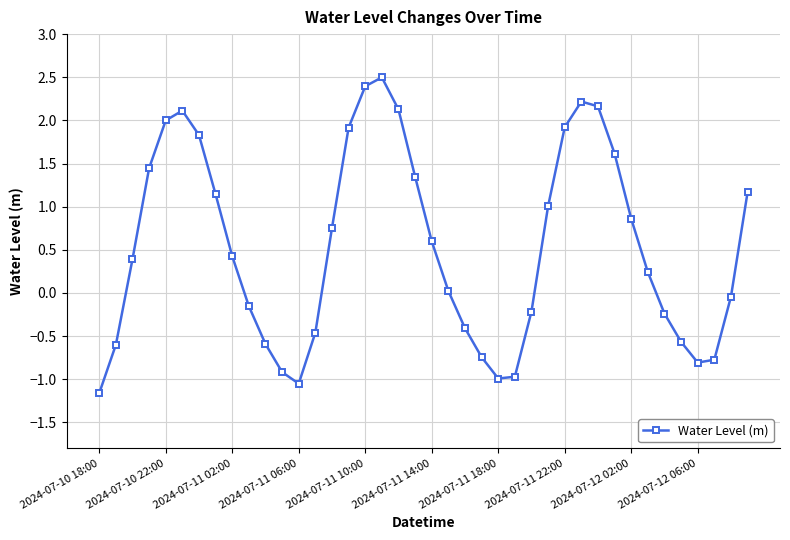

What is the value of the 17th point from the left?

2.4